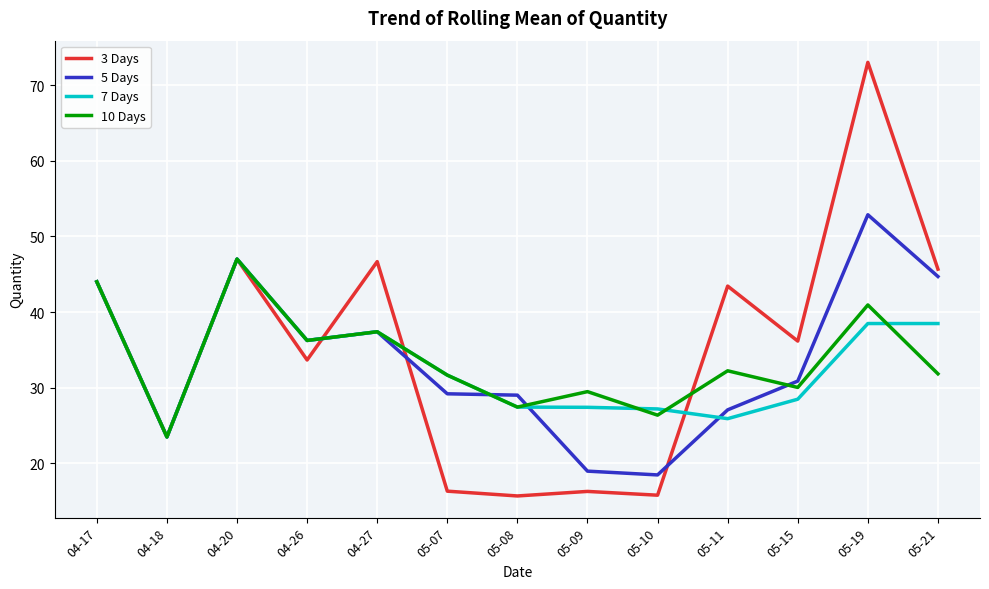

Is it true that 5 Days equals 27.1 at 05-11?

True